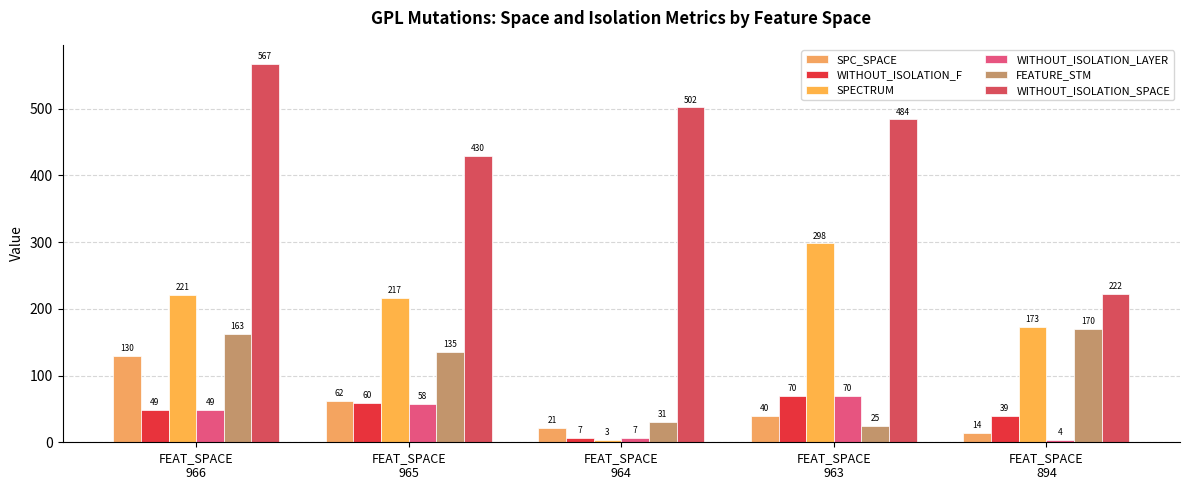

The value of WITHOUT_ISOLATION_F at FEAT_SPACE
966 is 48.8. True or false?

True